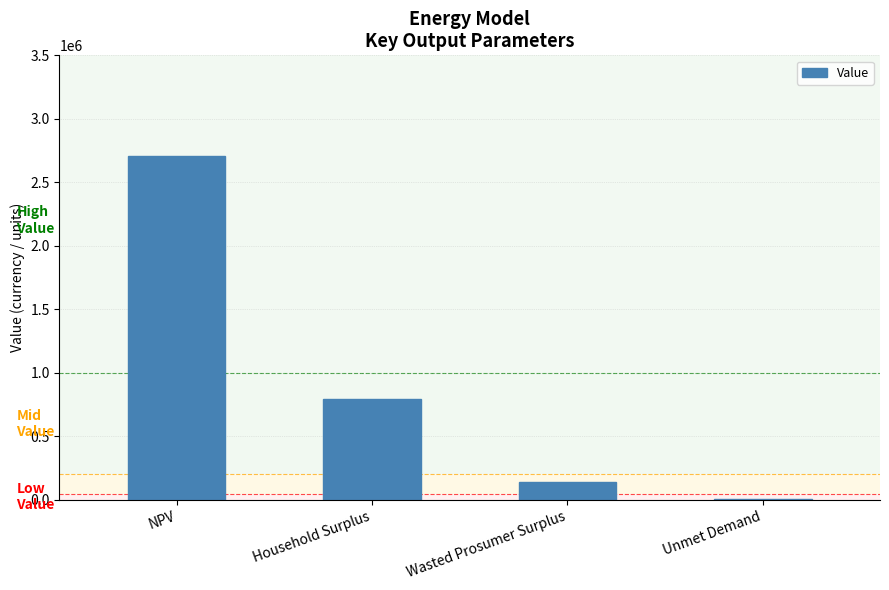

Count the number of categories in the chart.

4